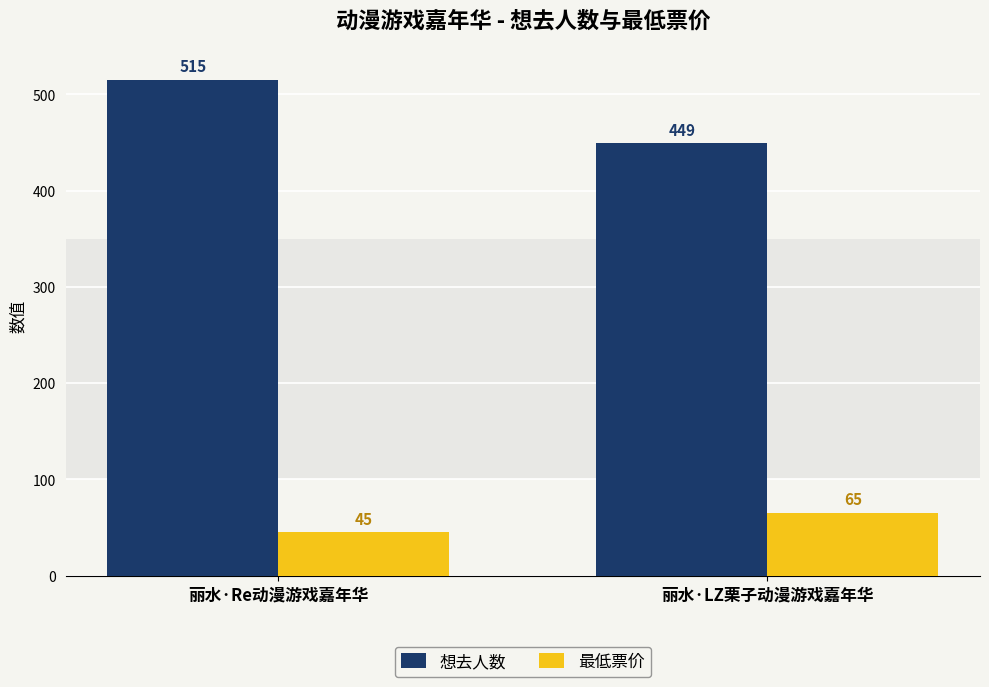

What is the label of the 2nd bar from the left?

丽水·LZ栗子动漫游戏嘉年华